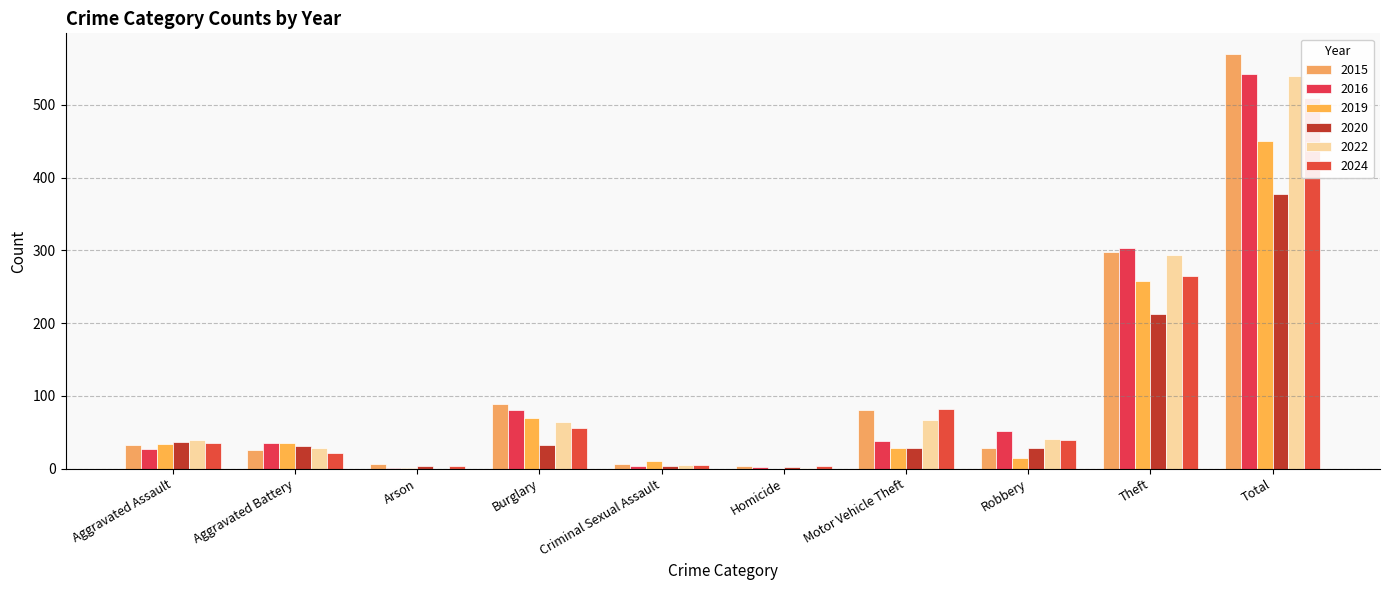

Between Aggravated Battery and Total, which series saw the biggest shift?

2015